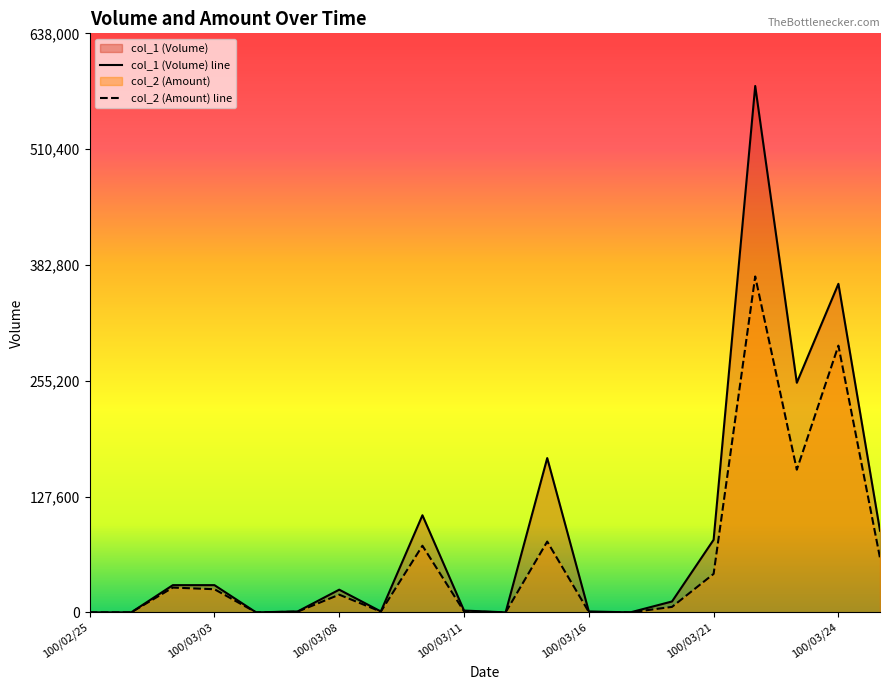

What are all the series names shown in the legend?

col_1, col_2